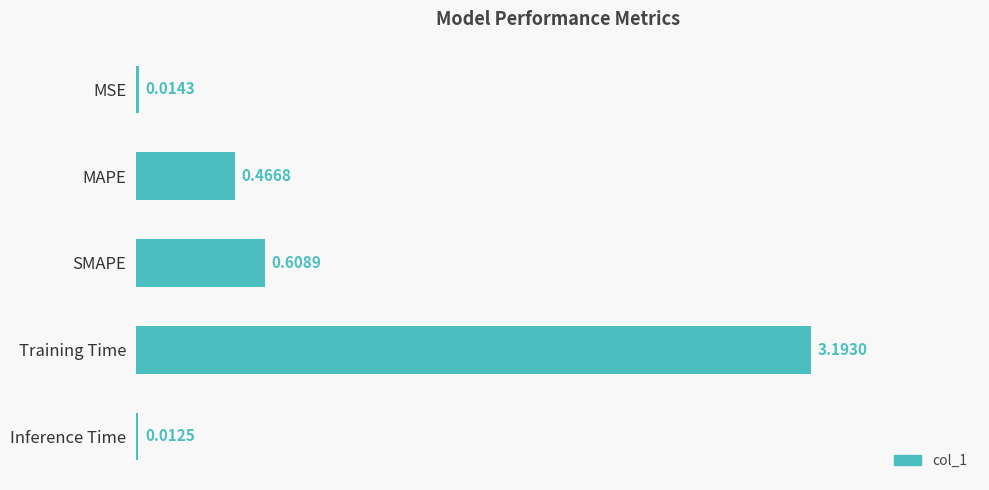

What is the difference between the maximum and minimum values?

3.2